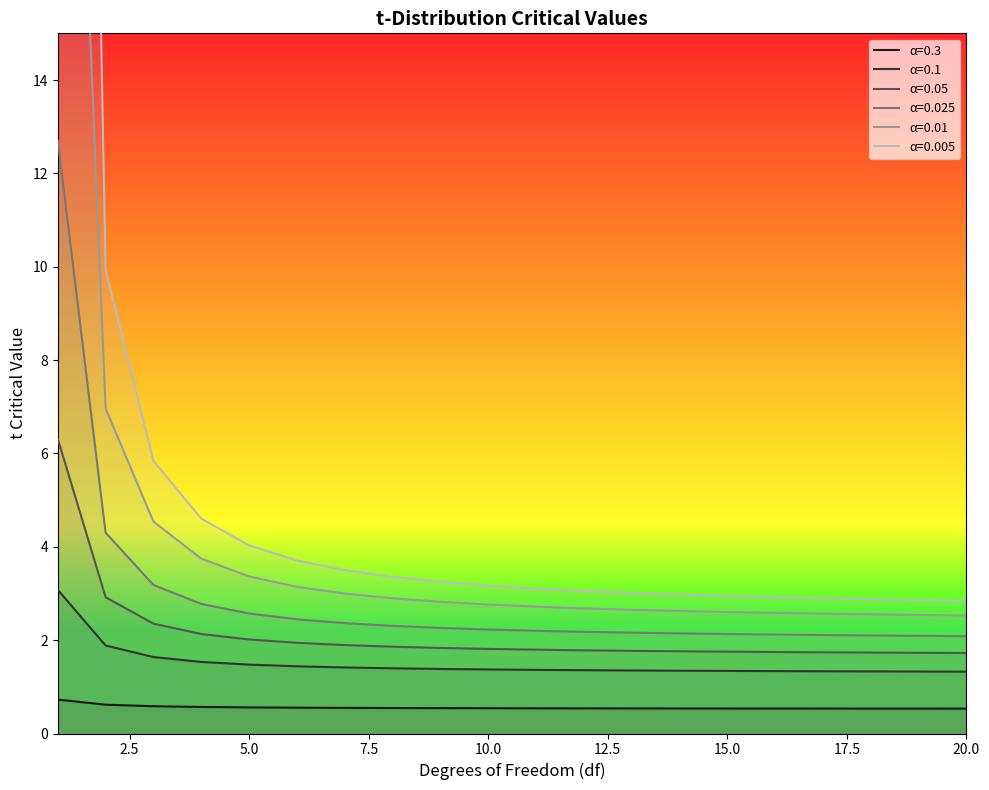

What is the approximate value of 0.1 at 7?

1.4